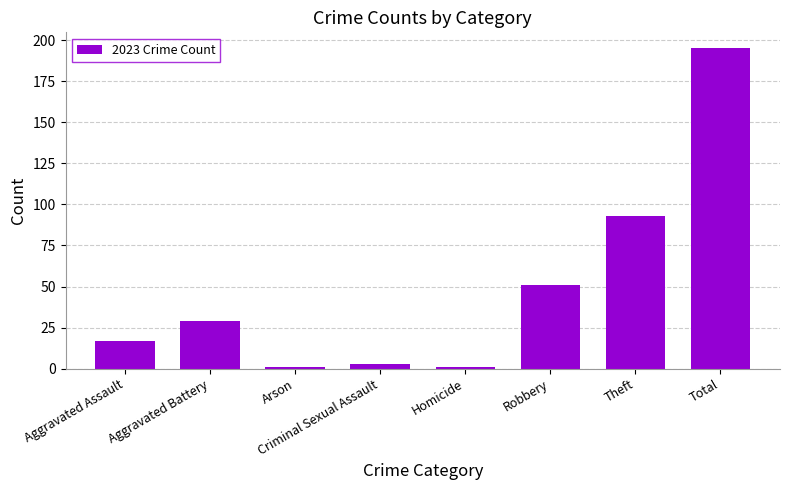

What is the label of the 2nd bar from the left?

Aggravated Battery